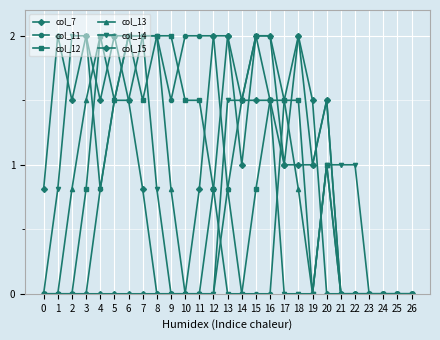

Does the chart have visible grid lines?

Yes